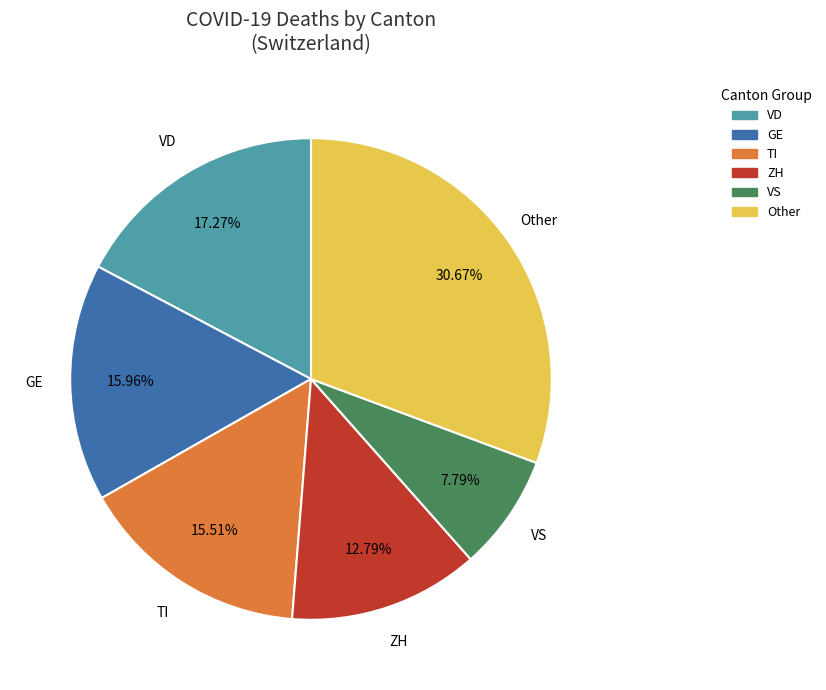

To the nearest percent, what is the average slice percentage?

17%